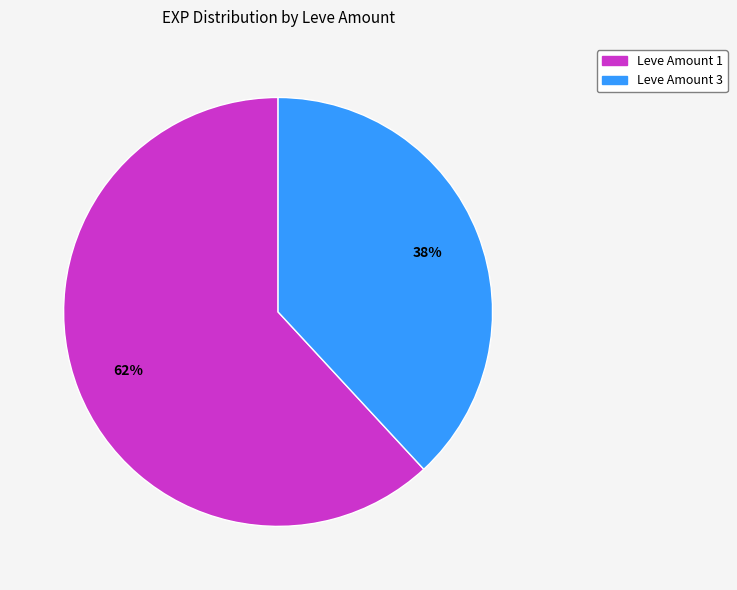

The Leve Amount 1 slice represents 52% of the pie. True or false?

False